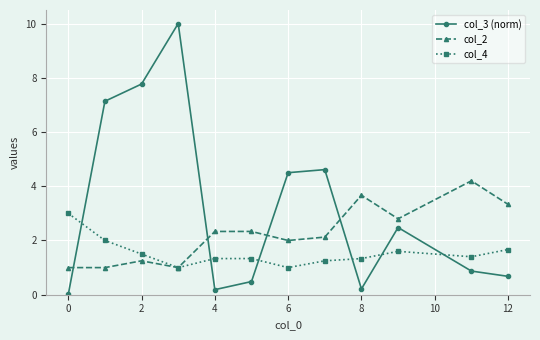

After their last crossing, which series has the higher values: col_3 (norm) or col_4?

col_4